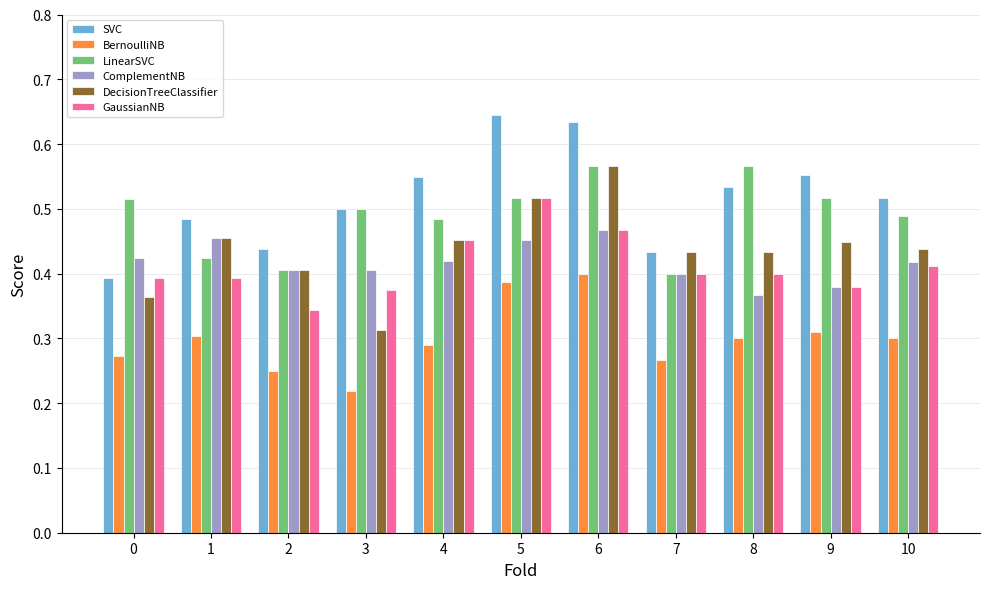

At how many categories does at least one series exceed 0?

11